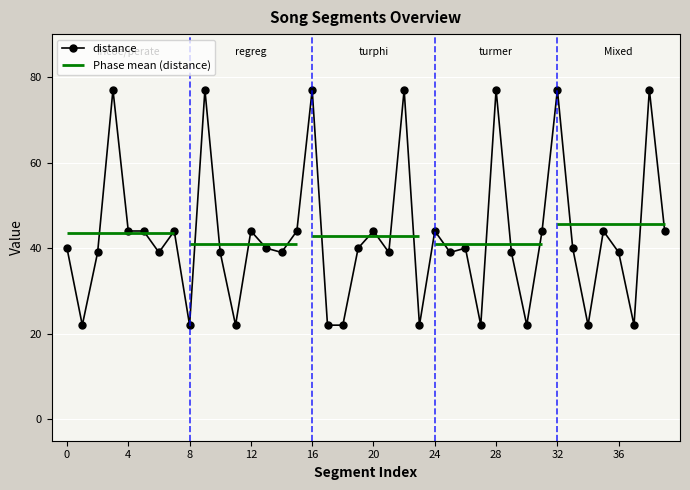

How many interior local peaks (higher than both neighbors) does the data have?

13